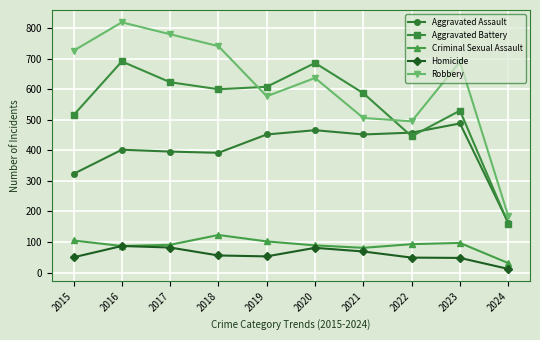

What is the sum of all Robbery values?

6156